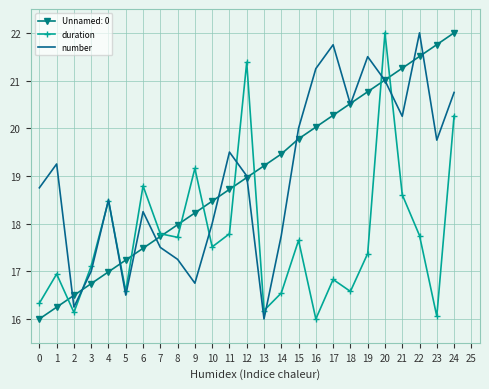

Rank the series at 21 from lowest to highest value.

duration, number, Unnamed: 0